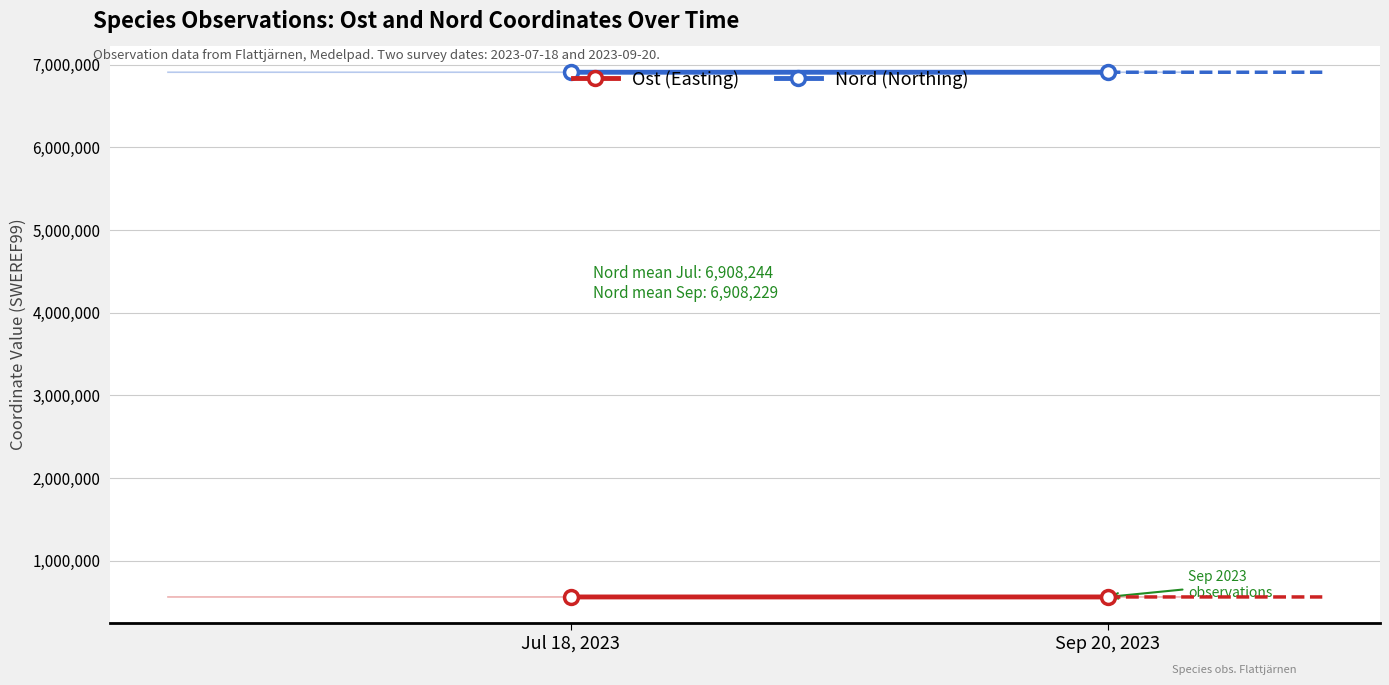

Rank the categories by Nord (Northing) value from highest to lowest.

Jul 18, 2023, Sep 20, 2023